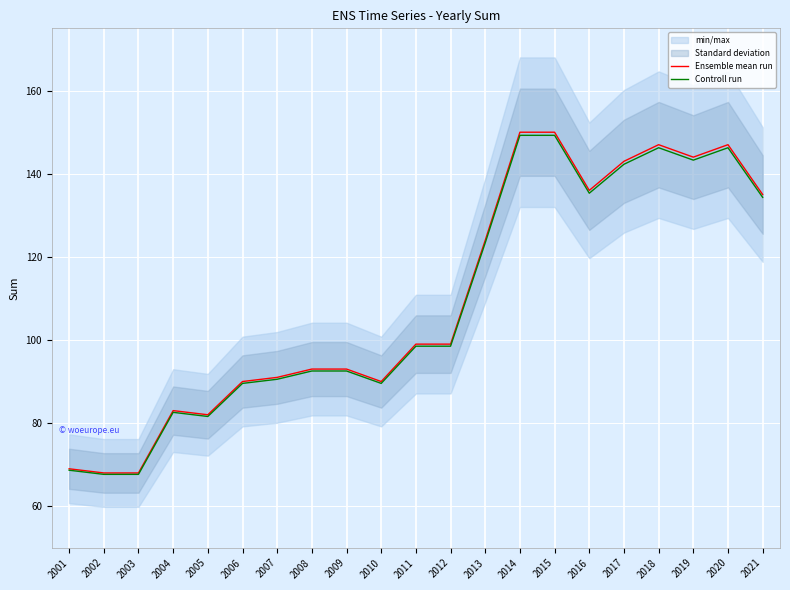

Reading left to right, extract all data points from this chart.

Ensemble mean run: 69.0	68.0	68.0	83.0	82.0	90.0	91.0	93.0	93.0	90.0	99.0	99.0	124.0	150.0	150.0	136.0	143.0	147.0	144.0	147.0	135.0
Controll run: 68.7	67.7	67.7	82.6	81.6	89.5	90.5	92.5	92.5	89.5	98.5	98.5	123.4	149.2	149.2	135.3	142.3	146.3	143.3	146.3	134.3